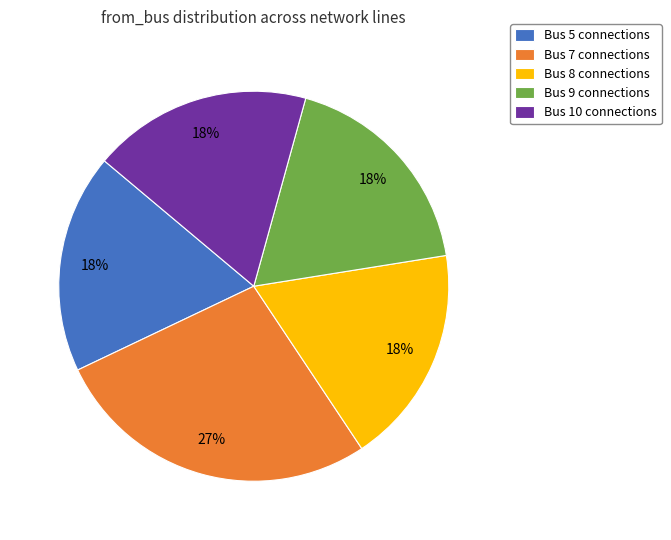

Approximately how many times larger is the value at Bus 10 connections compared to Bus 5 connections?

1.0